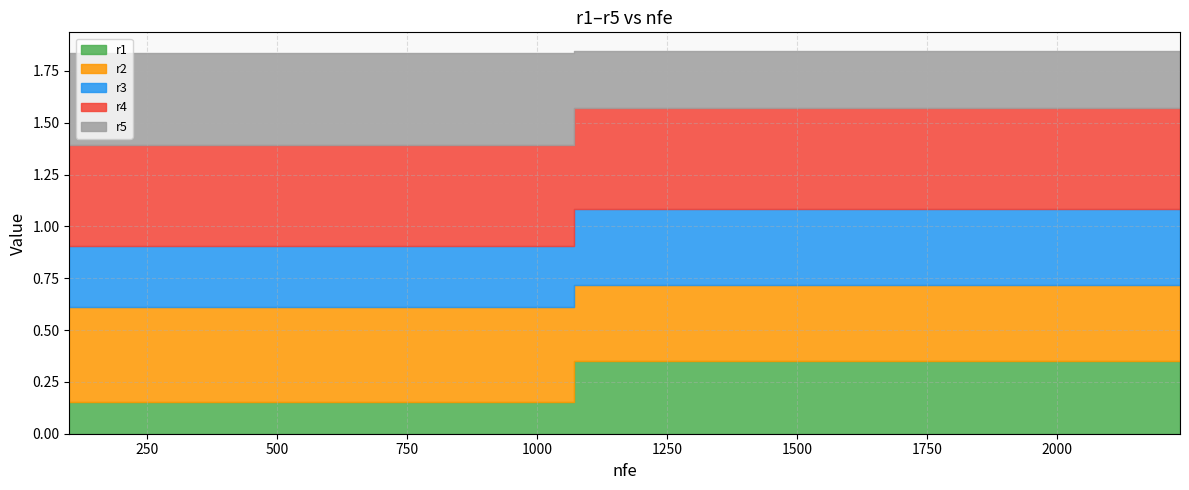

True or false: r1 has more than 1 interior local peaks.

False